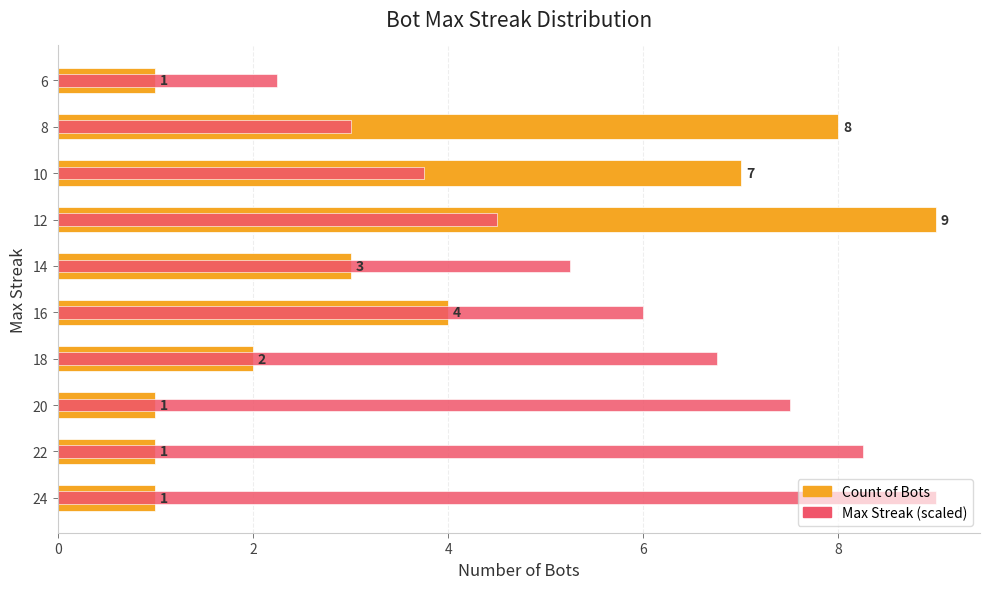

Is the value of Count of Bots at 24 greater than the value of Max Streak (scaled) at 16?

No